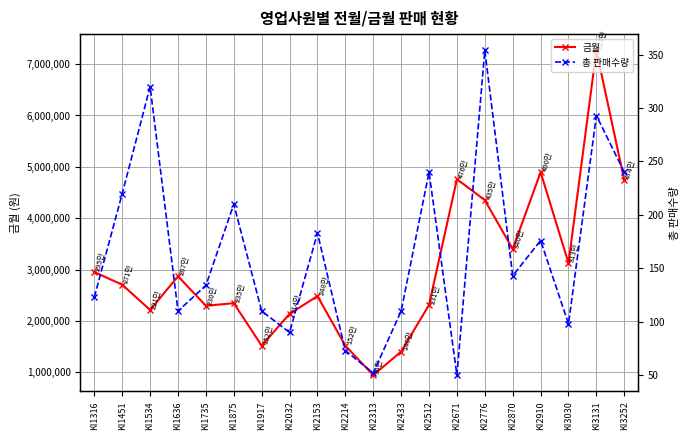

True or false: 금월 and 총 판매수량 cross at least once.

False